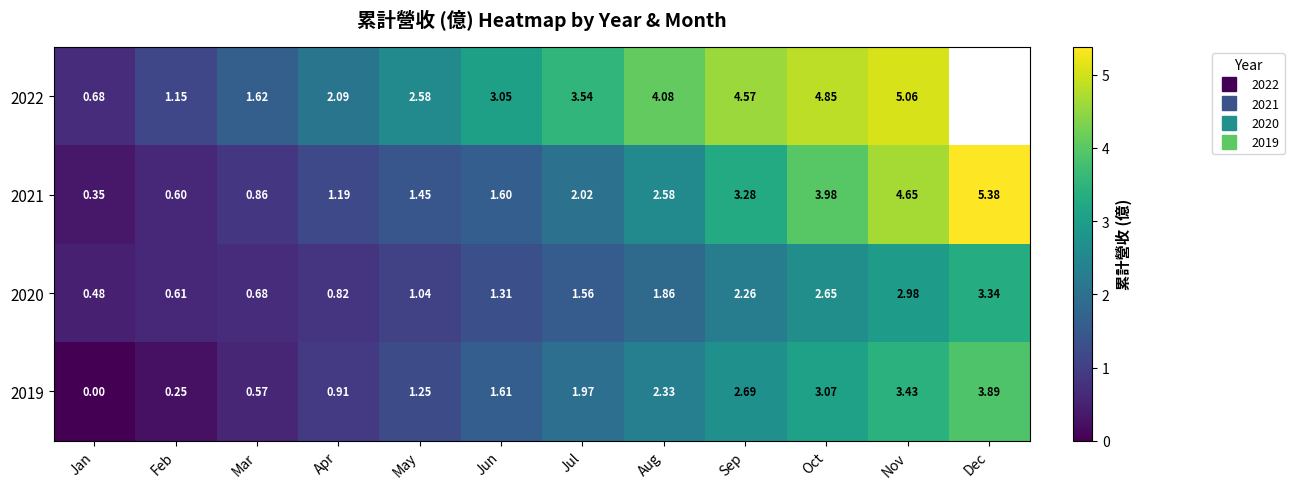

Between Aug and Jul, which is larger?

Aug